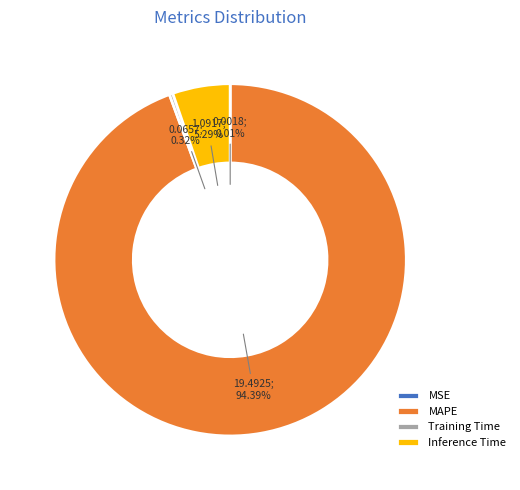

The Training Time slice represents 0% of the pie. True or false?

True